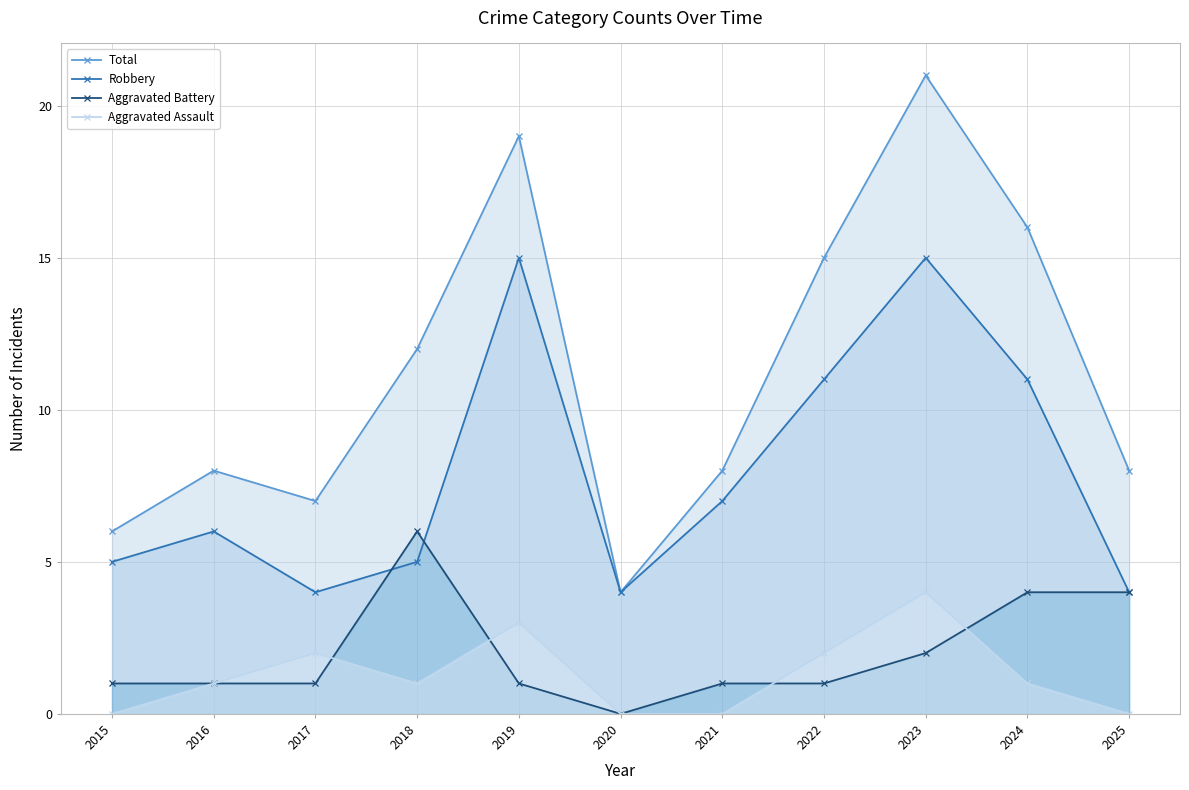

What is the difference between the highest and lowest values at 2016?

7